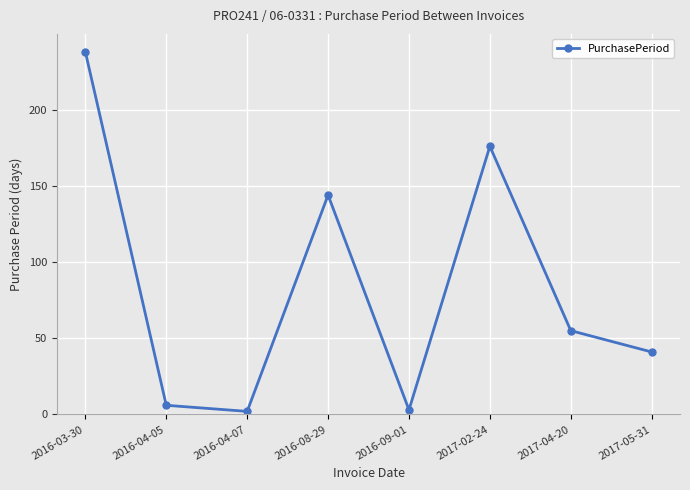

What is the ratio of the value at 2016-09-01 to the value at 2017-05-31?

0.1